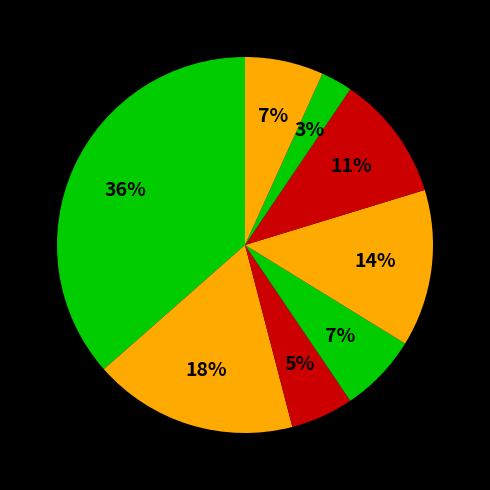

How many segments does this pie chart have?

8